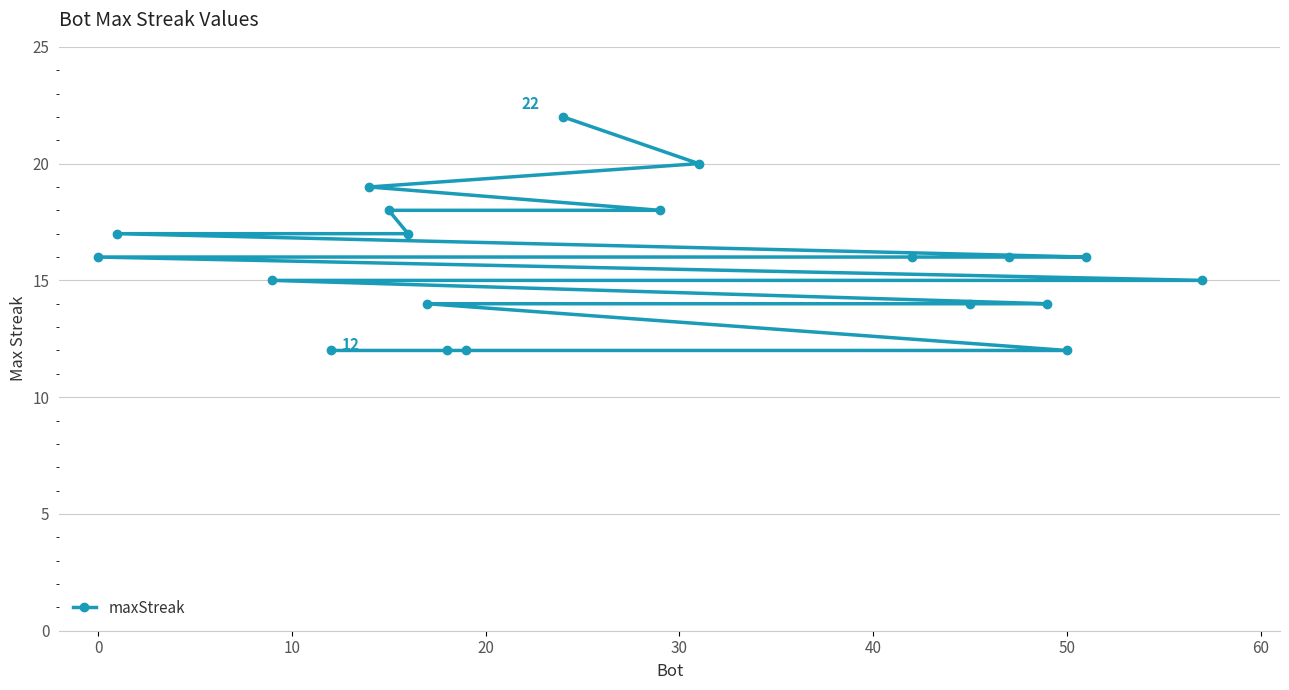

What is the sum of all values?

315